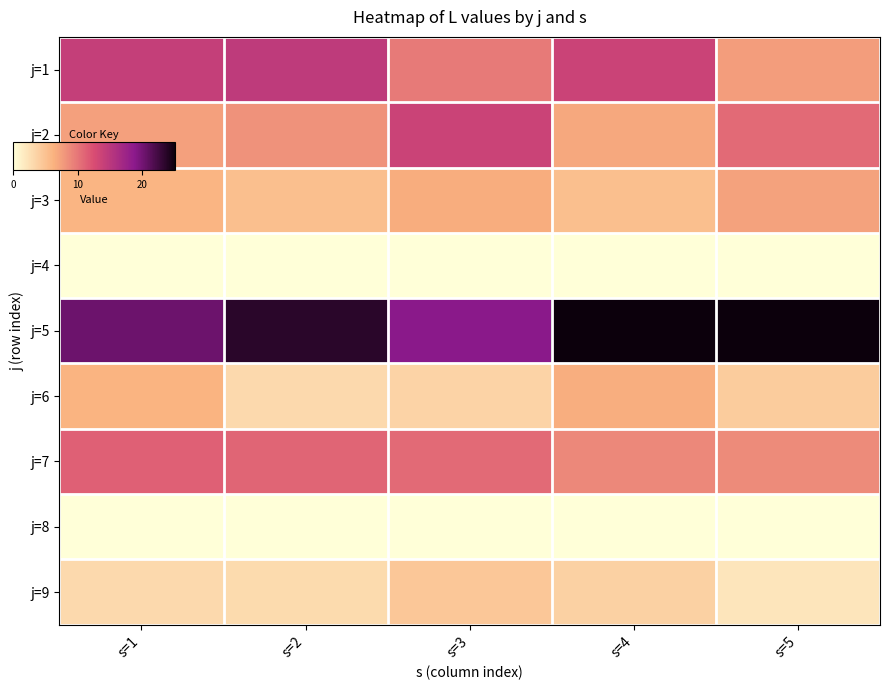

The value of j=2 at s=2 is 8.2. True or false?

True